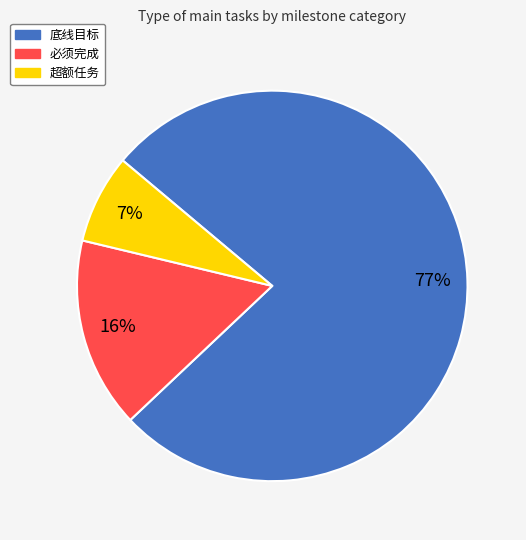

To the nearest percent, what portion does 超额任务 represent?

7%